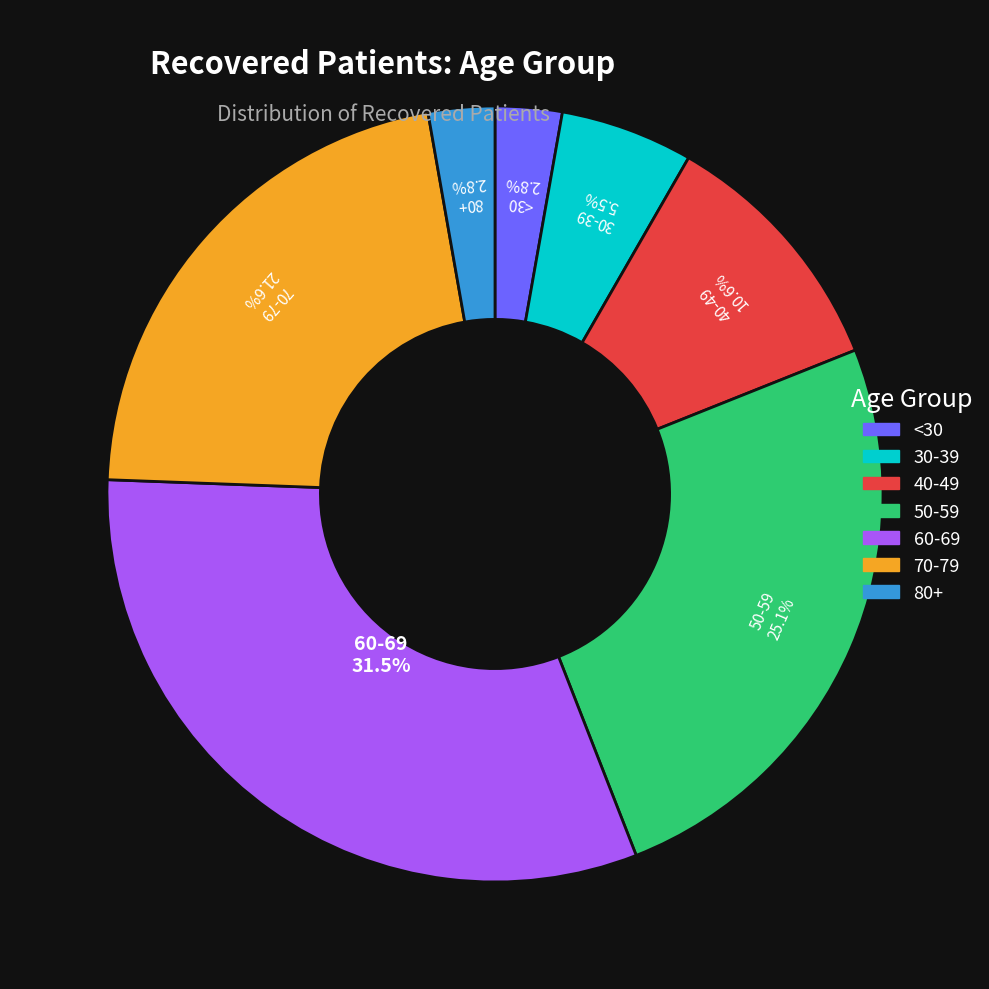

Is there any slice that represents more than half of the pie?

No